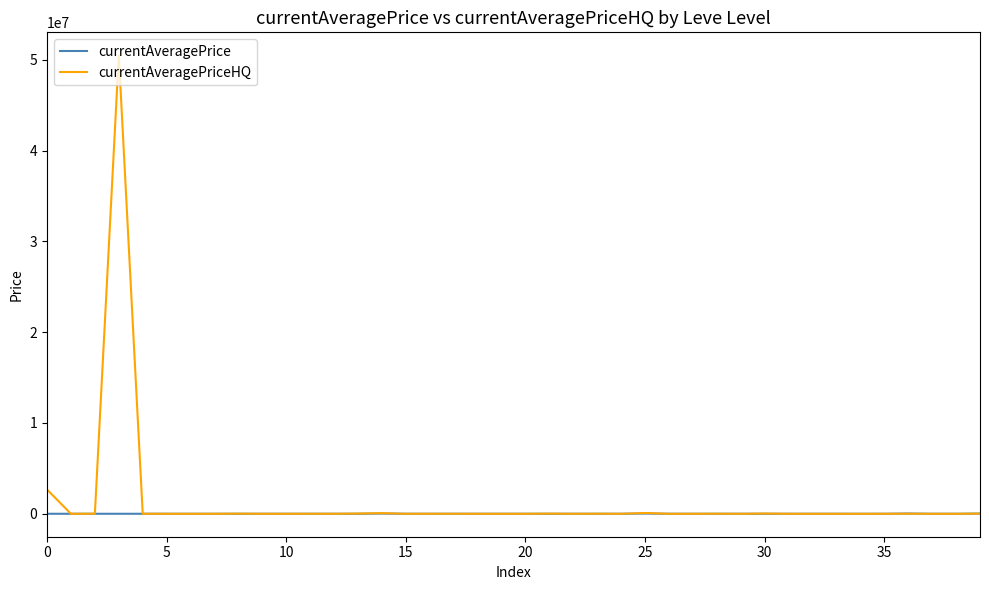

List the series in order of their peak value, lowest first.

currentAveragePrice, currentAveragePriceHQ